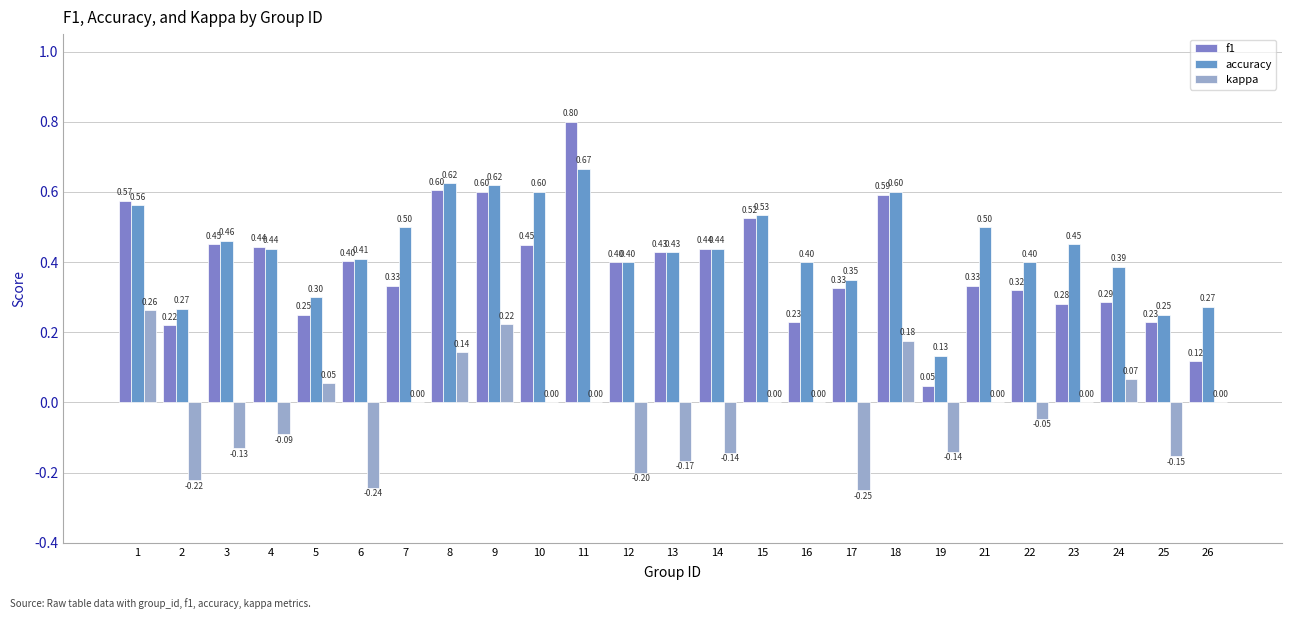

Reading left to right, transcribe all the data shown in this chart.

f1: 0.6	0.2	0.5	0.4	0.3	0.4	0.3	0.6	0.6	0.5	0.8	0.4	0.4	0.4	0.5	0.2	0.3	0.6	0.0	0.3	0.3	0.3	0.3	0.2	0.1
accuracy: 0.6	0.3	0.5	0.4	0.3	0.4	0.5	0.6	0.6	0.6	0.7	0.4	0.4	0.4	0.5	0.4	0.3	0.6	0.1	0.5	0.4	0.5	0.4	0.2	0.3
kappa: 0.3	-0.2	-0.1	-0.1	0.1	-0.2	0.0	0.1	0.2	0.0	0.0	-0.2	-0.2	-0.1	0.0	0.0	-0.2	0.2	-0.1	0.0	-0.0	0.0	0.1	-0.2	0.0